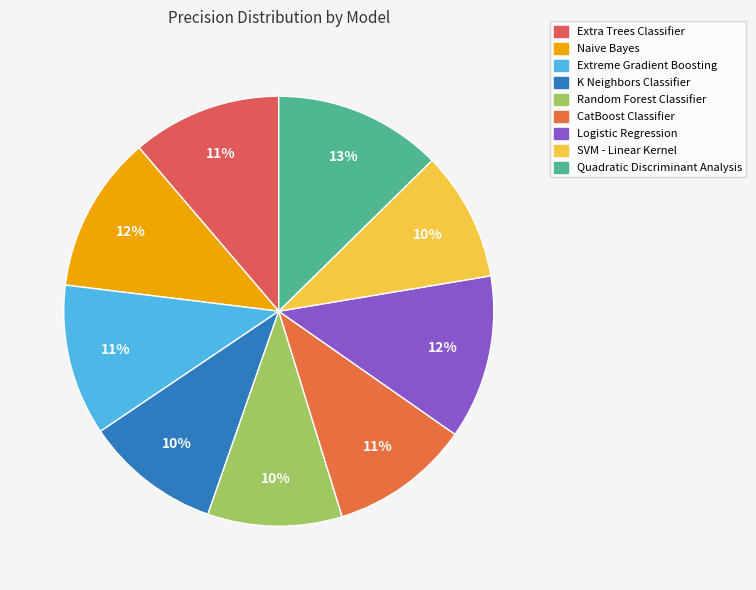

Does any single category account for the majority?

No